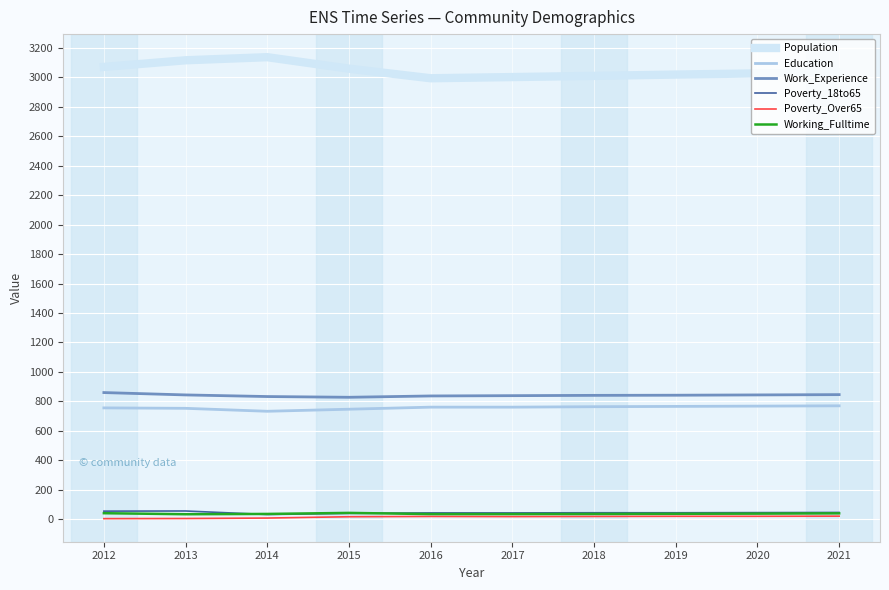

Is it true that Education equals 764 at 2018?

True